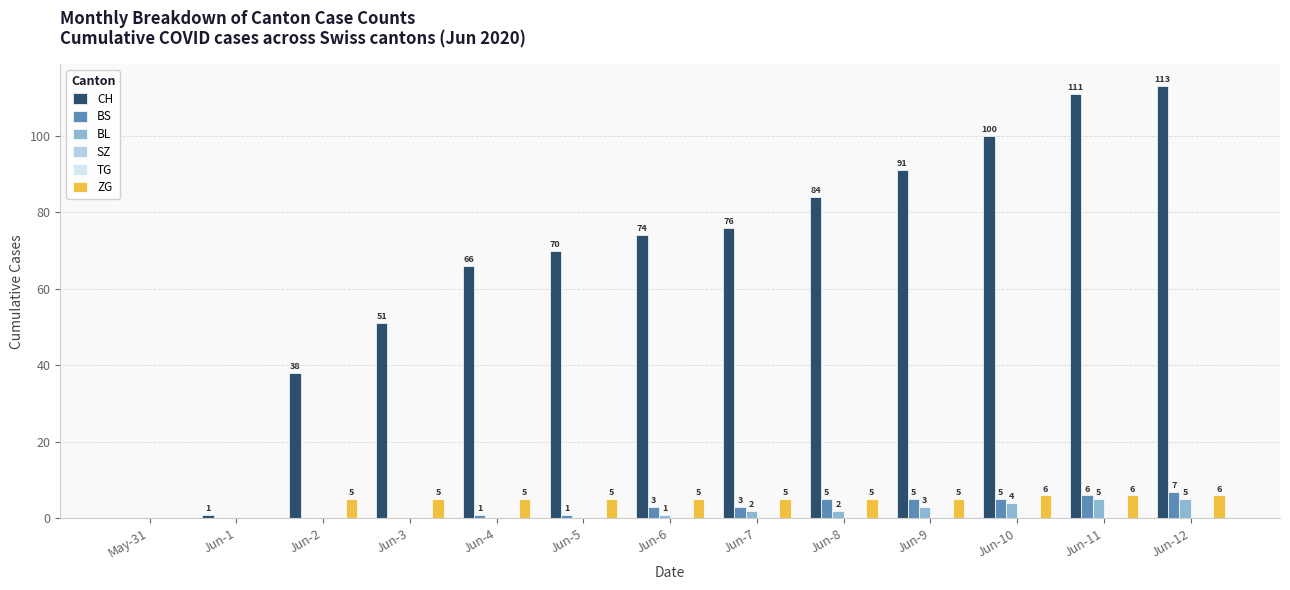

The ZG series shows 8 at Jun-11. True or false?

False